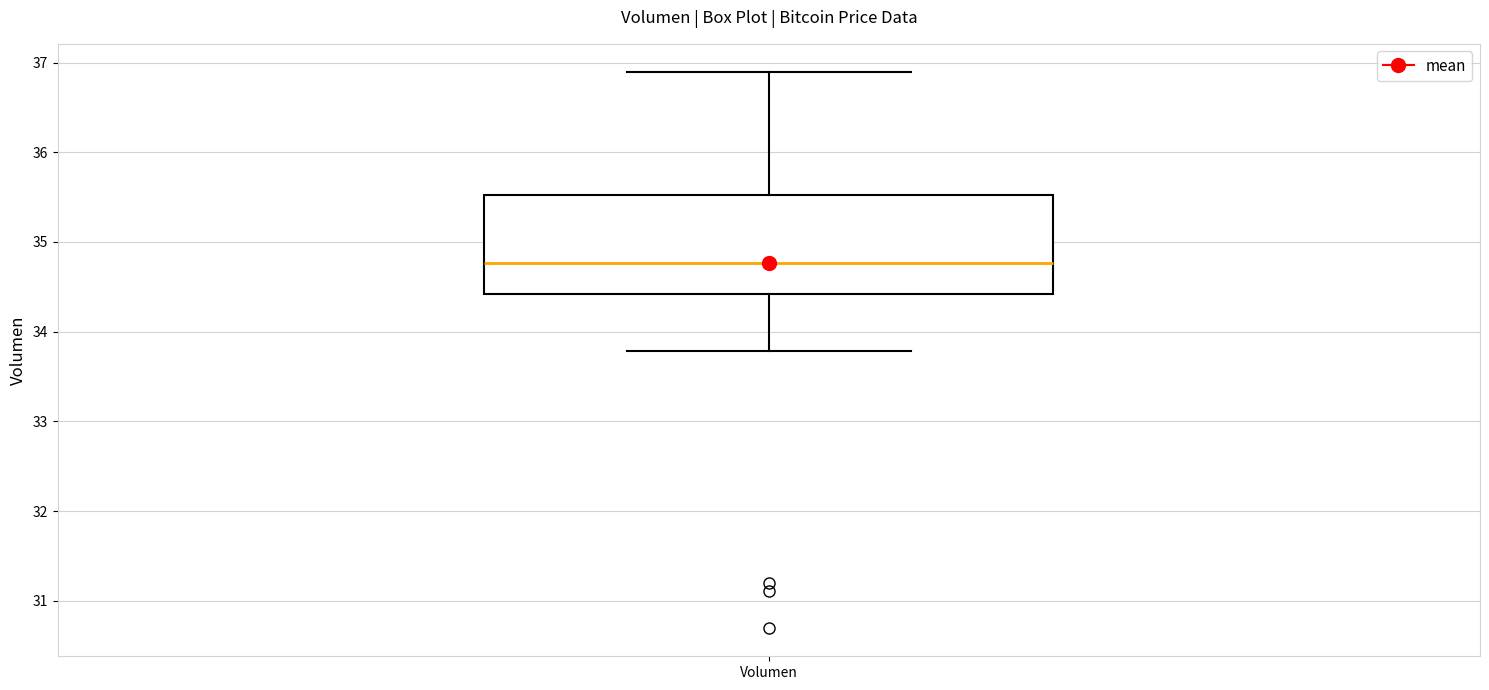

Transcribe this box plot: give where the median line is, the range the box spans, and where the two whiskers end, as read against the y-axis. The values are not printed on the chart, so give them approximately, as read against the axis.

median 34.8, box 34.4 to 35.5, whiskers 33.8 to 36.9